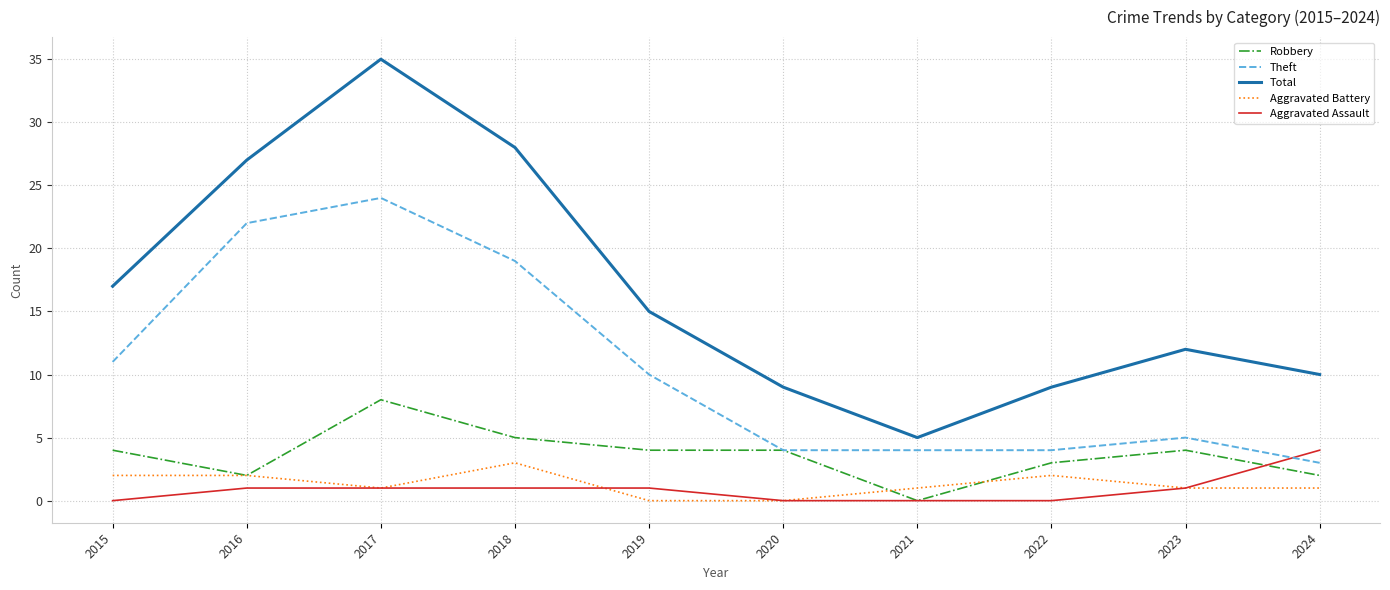

What is the average value of the Aggravated Battery series?

1